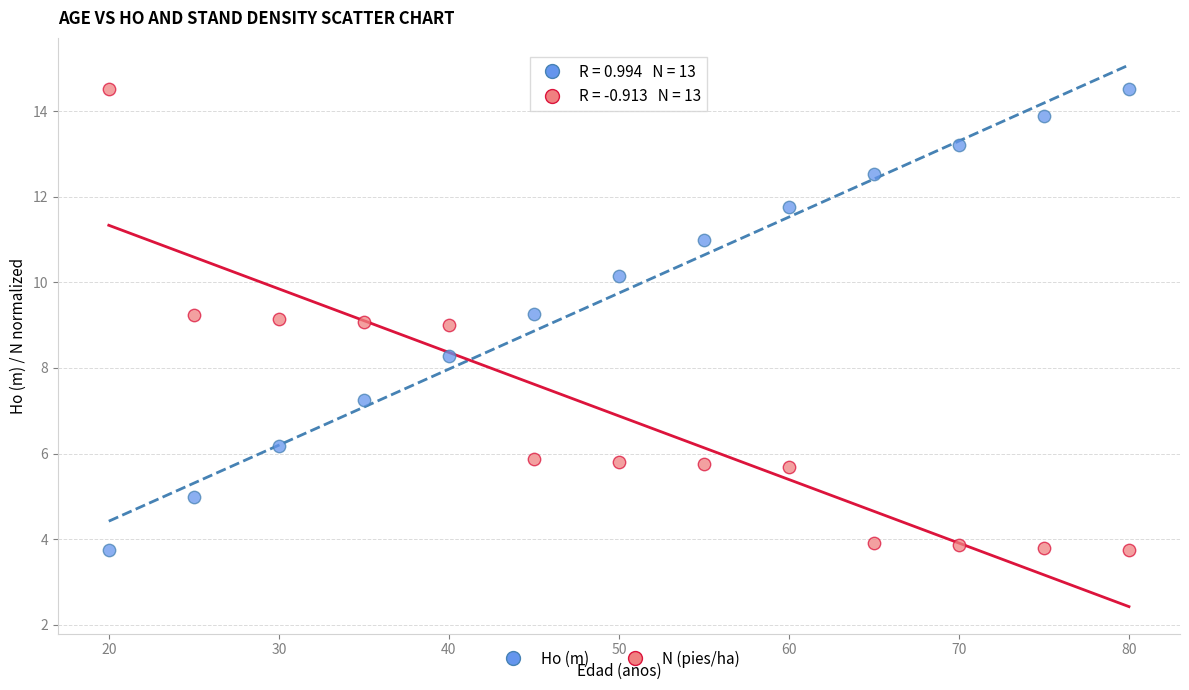

What is the X range (max minus min) for the scatter plot?

60.0